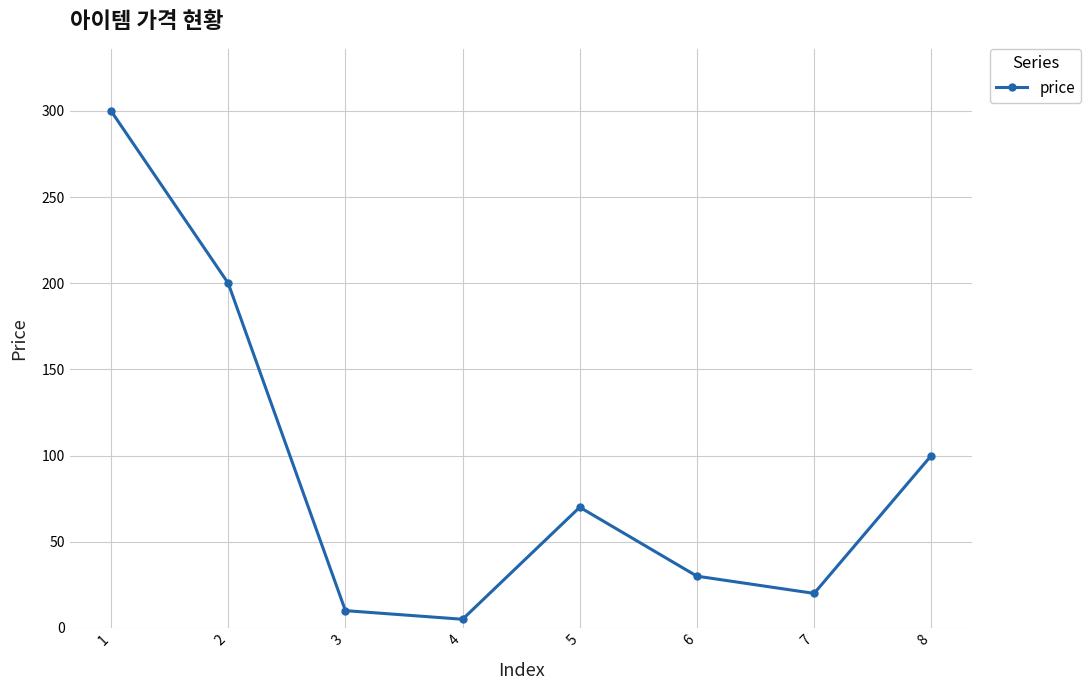

List the labels in order of value, smallest first.

4, 3, 7, 6, 5, 8, 2, 1